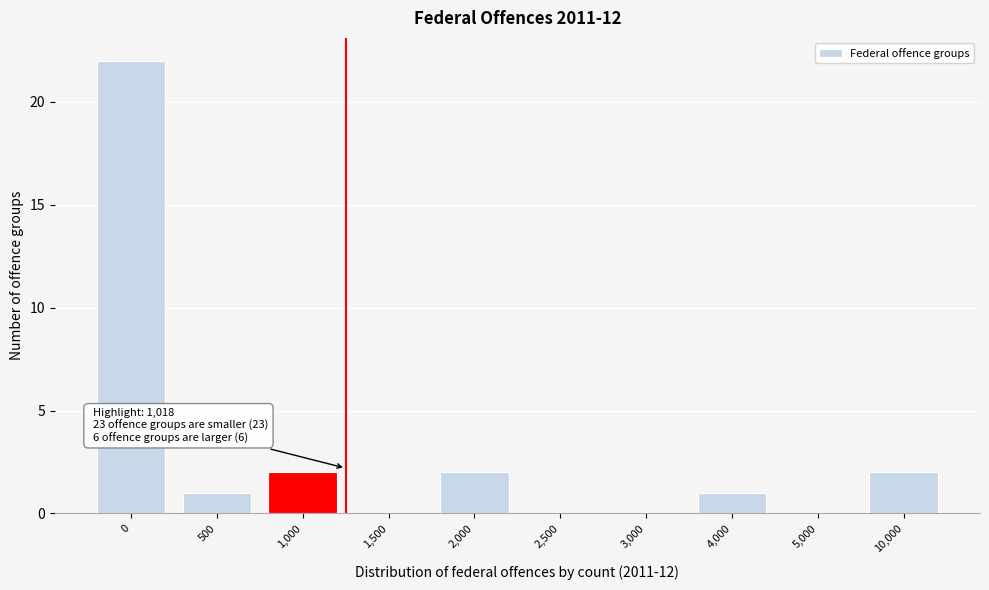

Reading right to left, transcribe all the data shown in this chart.

10,000=2	5,000=0	4,000=1	3,000=0	2,500=0	2,000=2	1,500=0	1,000=2	500=1	0=22